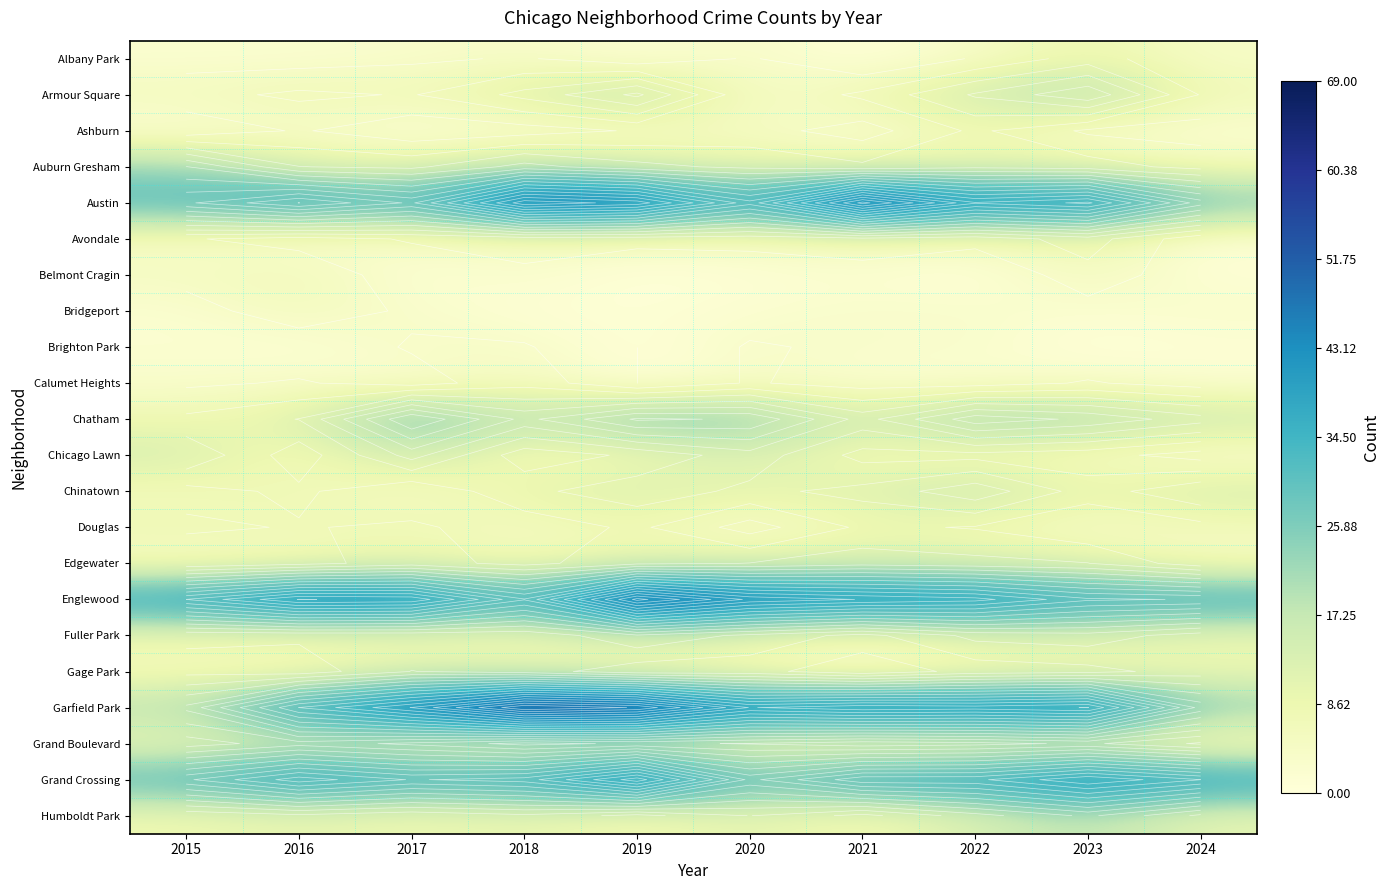

Which series has the largest total across all categories?

Garfield Park